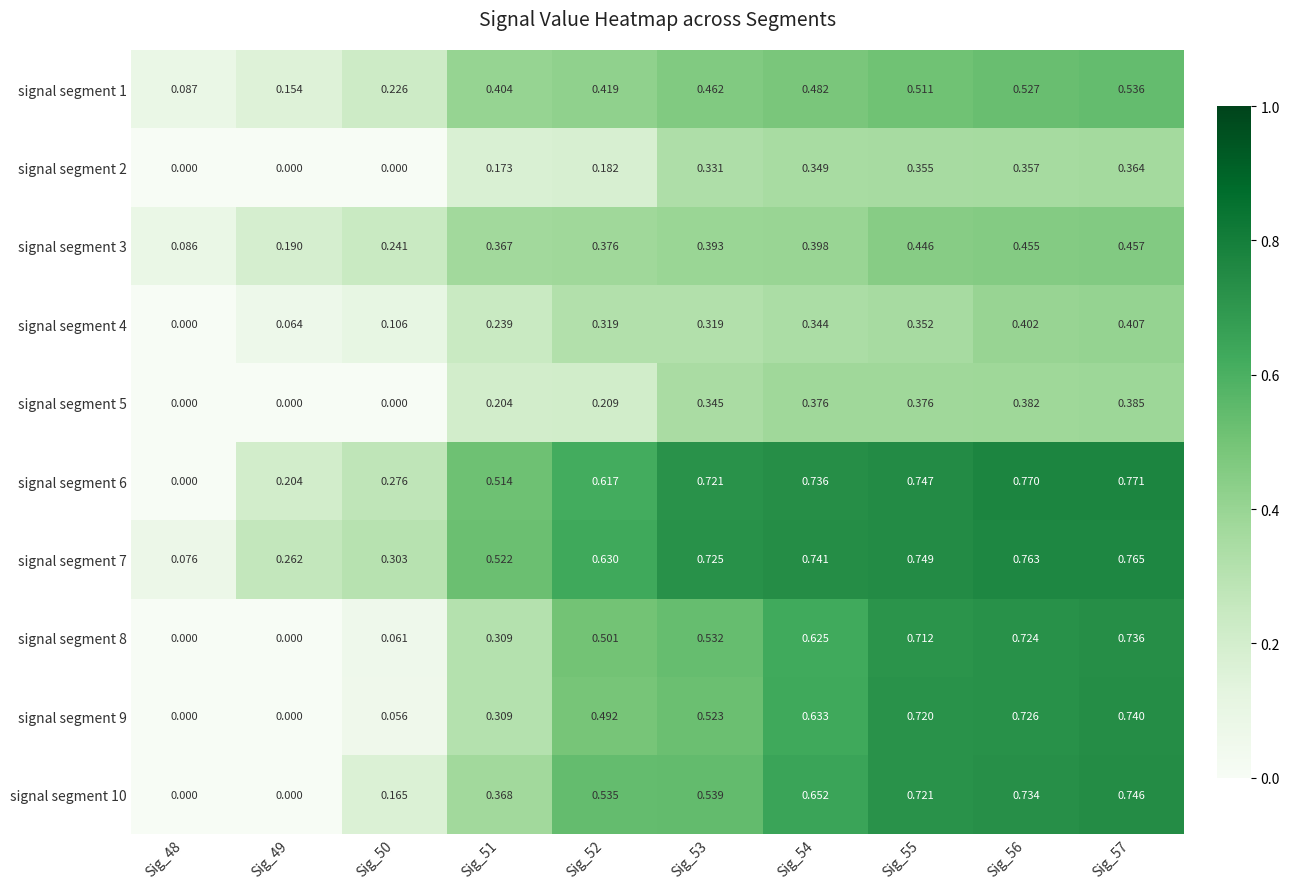

Is the value of signal segment 3 at Sig_49 greater than the value of signal segment 10 at Sig_53?

No